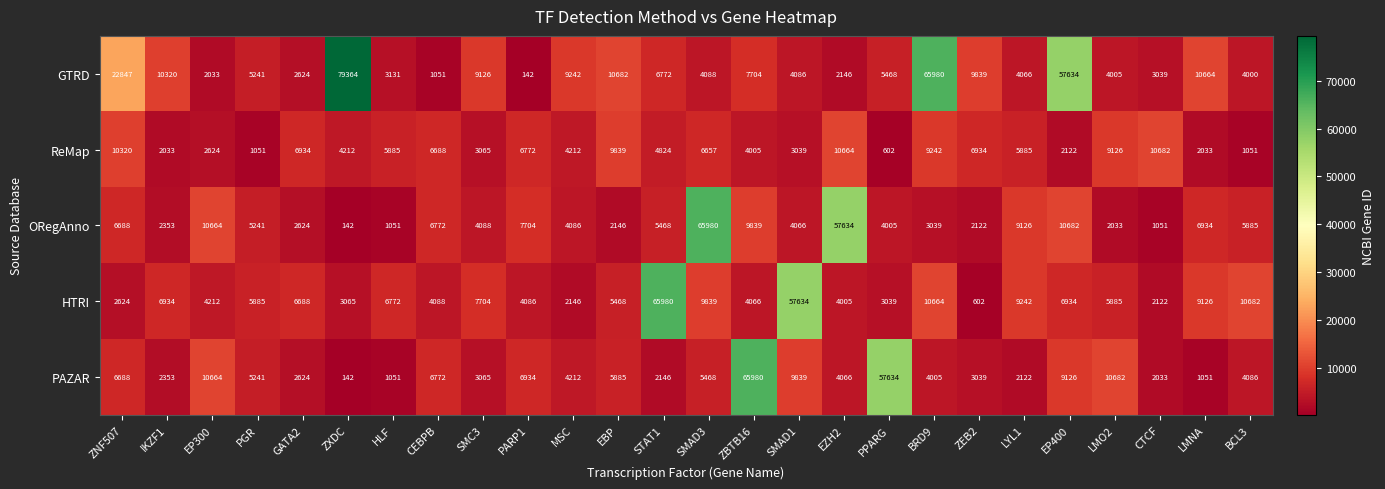

Which series has the largest range (max minus min)?

GTRD